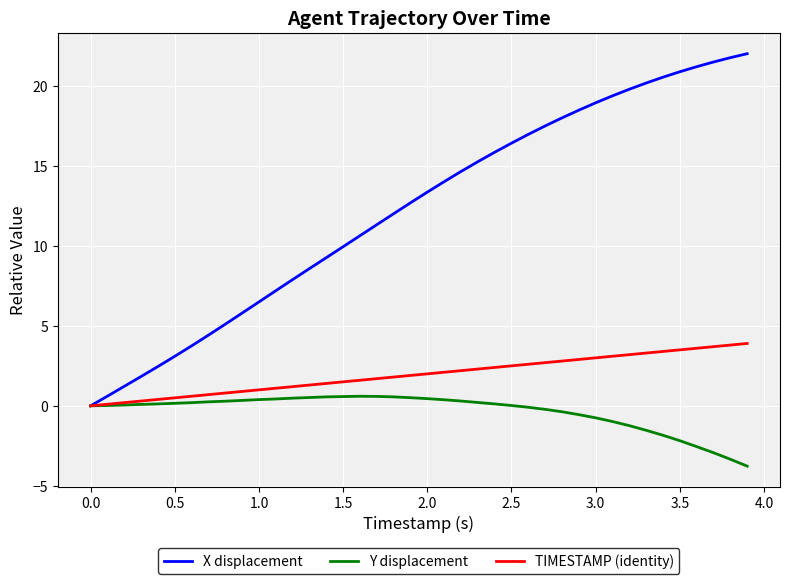

Which series has the largest total across all categories?

X displacement